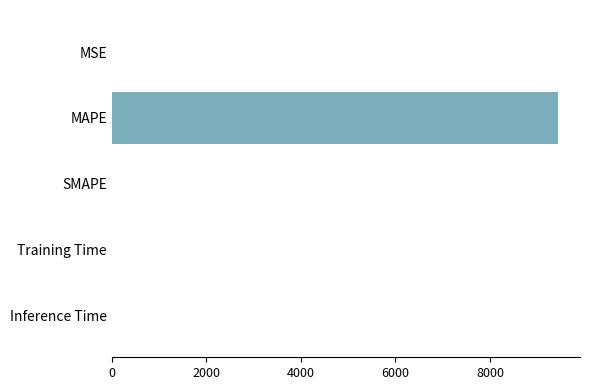

The value at MAPE is 3266.1. True or false?

False